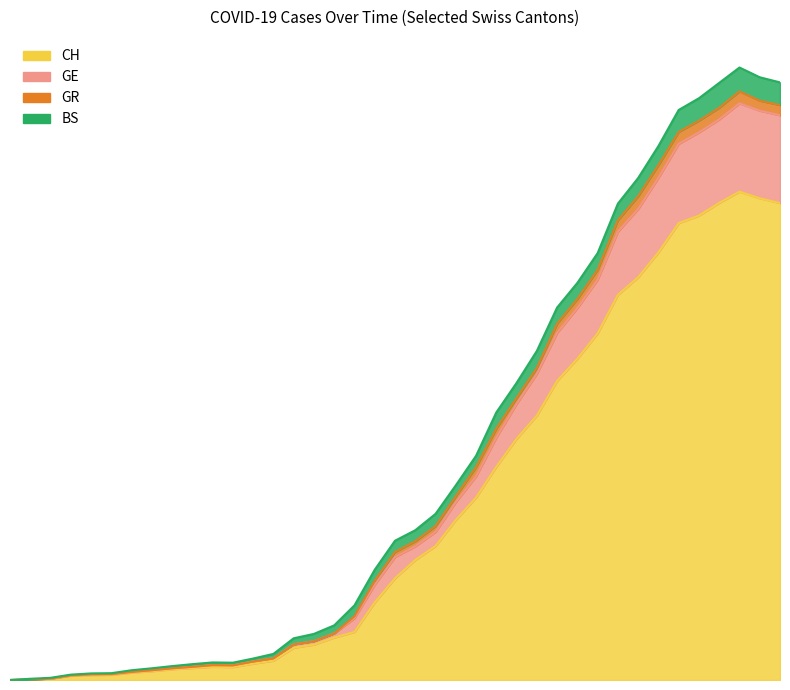

Between 2020-03-05 and 2020-03-25, which series saw the biggest shift?

GE